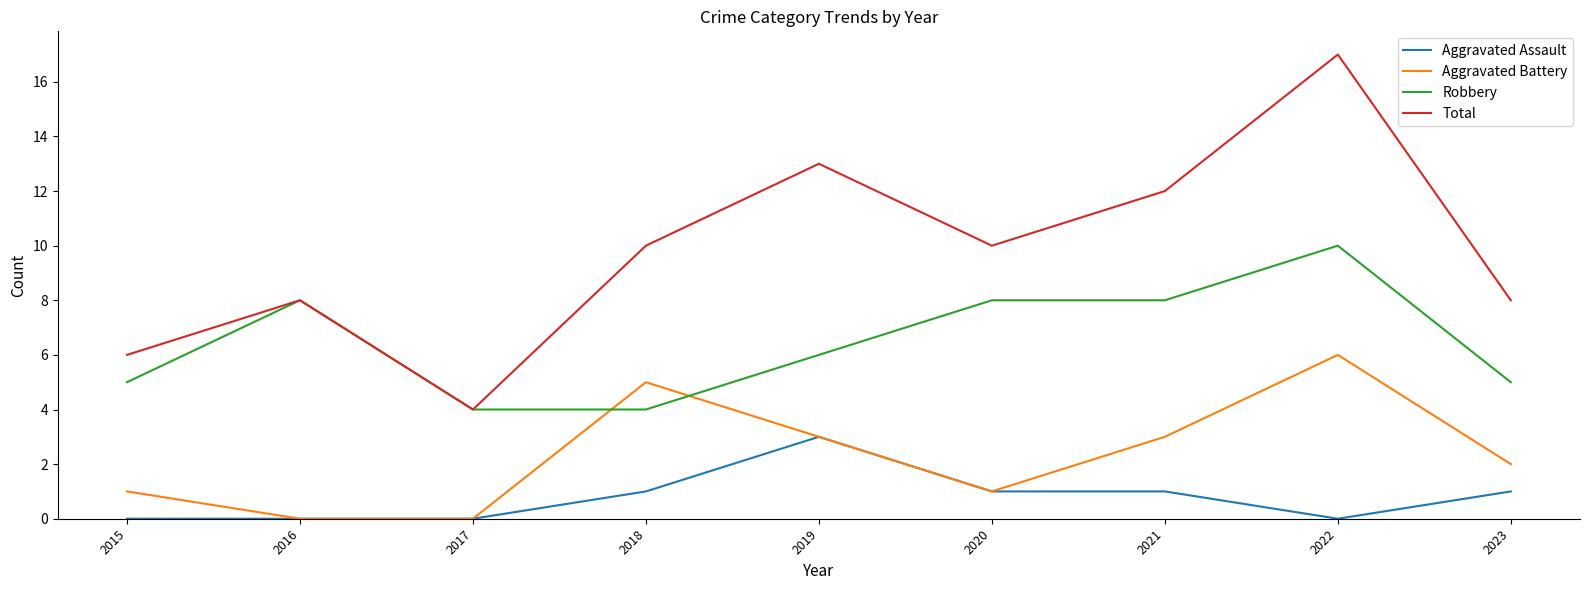

At 2023, list the series in order from largest to smallest.

Total, Robbery, Aggravated Battery, Aggravated Assault